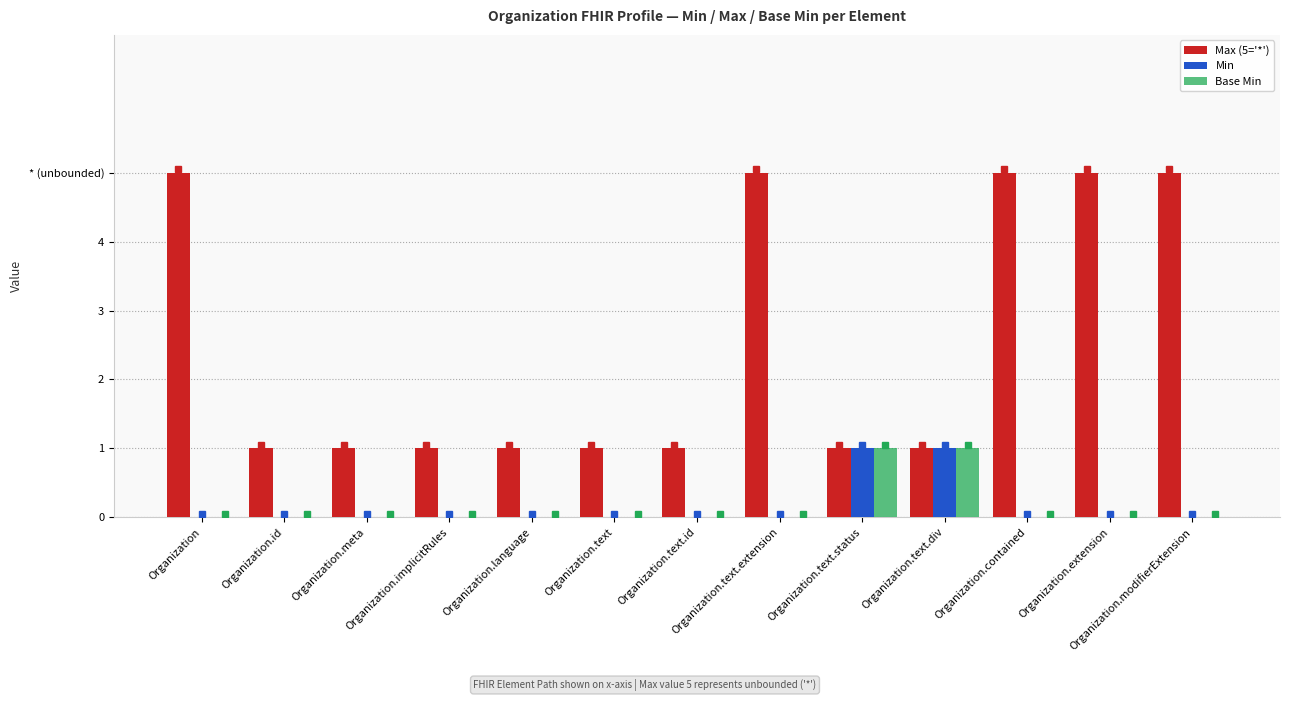

What are all the series names shown in the legend?

Max (5='*'), Min, Base Min